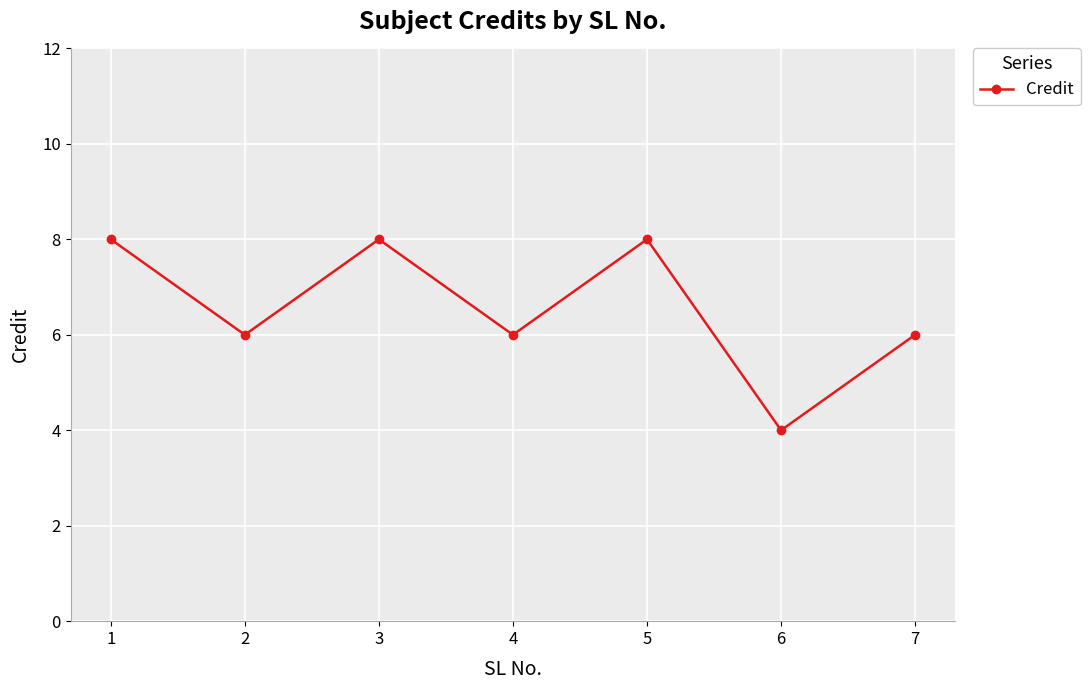

What value does the data have at 3?

8